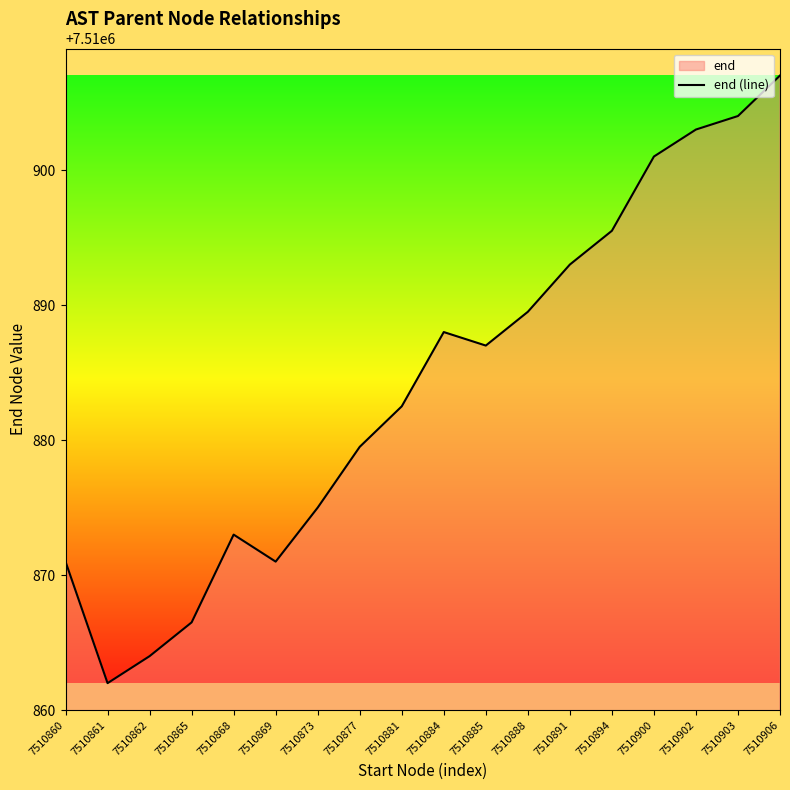

What is the difference between the maximum and second lowest values?

43.0